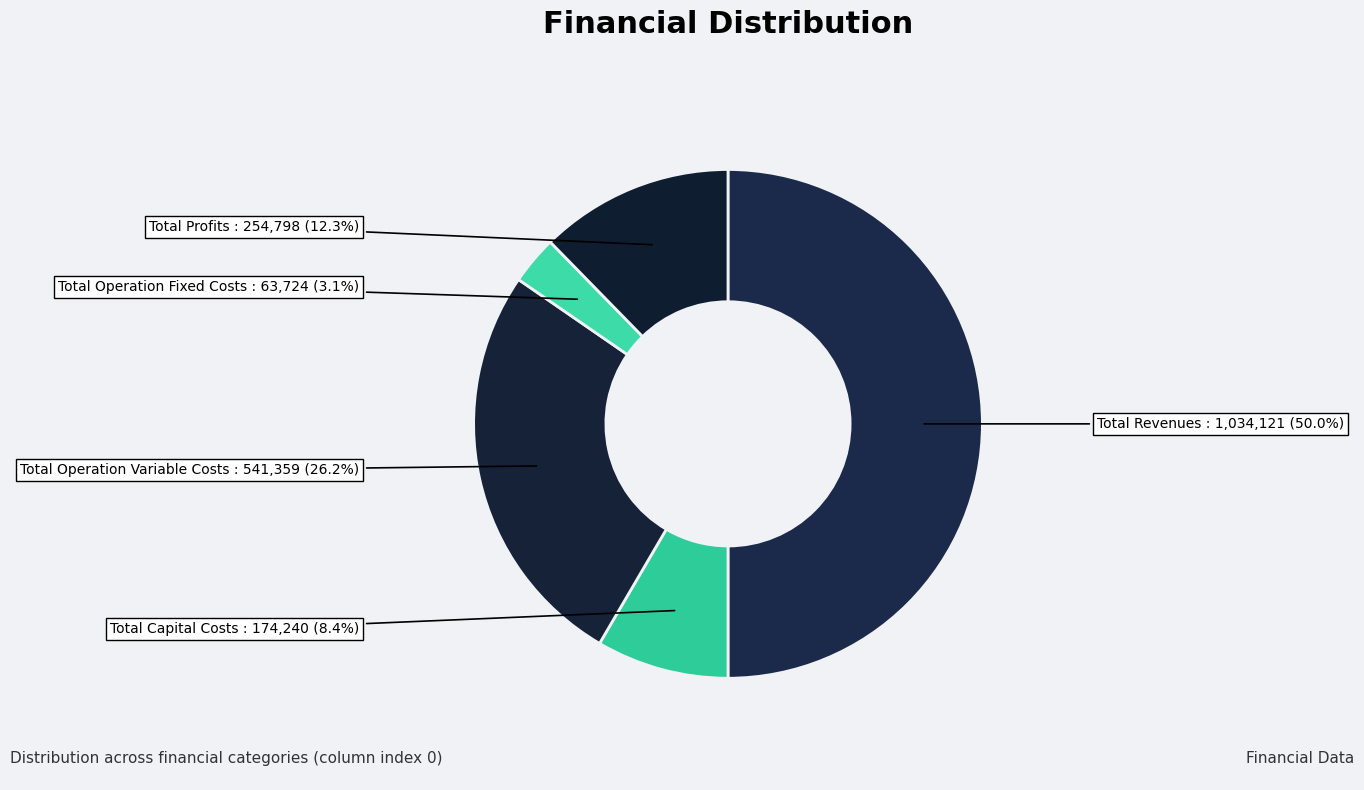

What is the largest slice in the pie chart?

Total Revenues